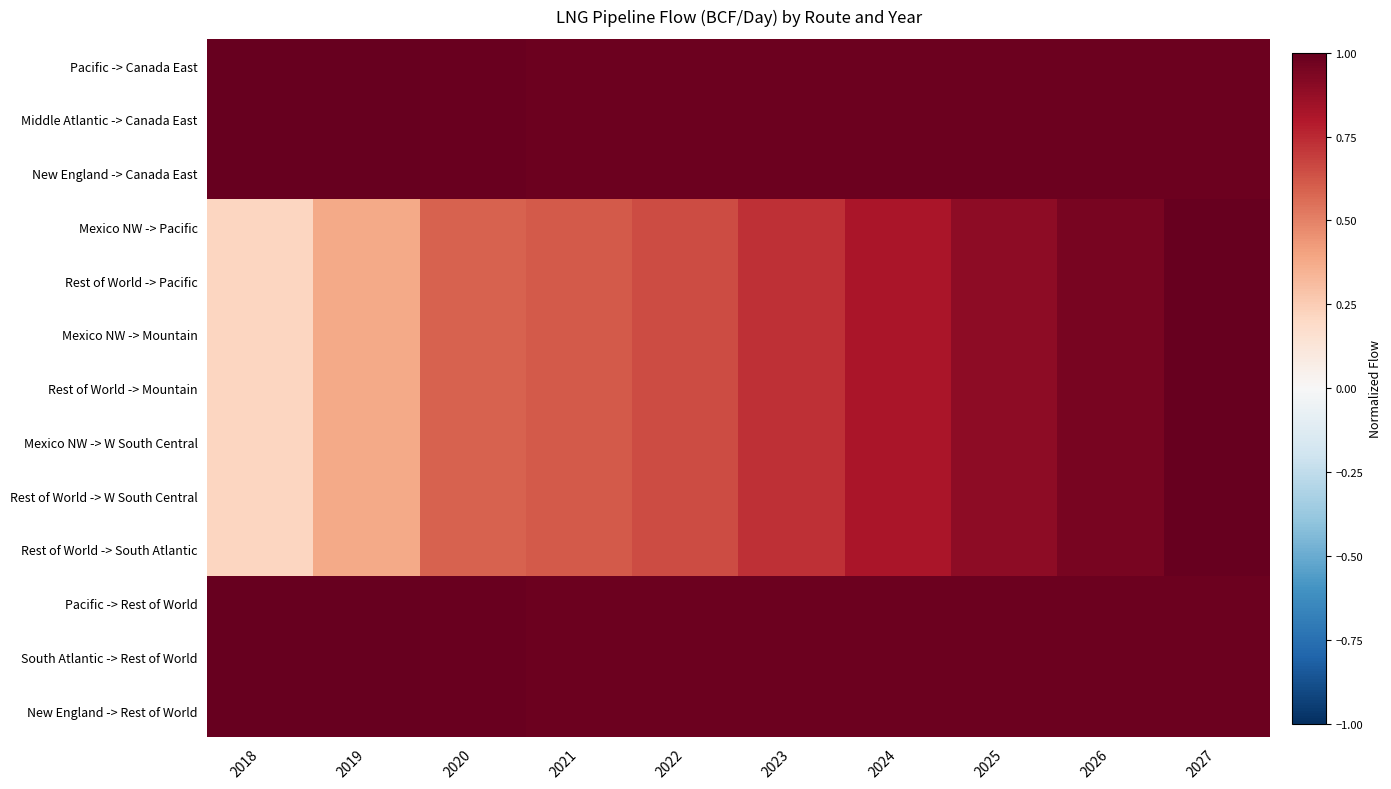

Which category has the highest value across all series?

2018